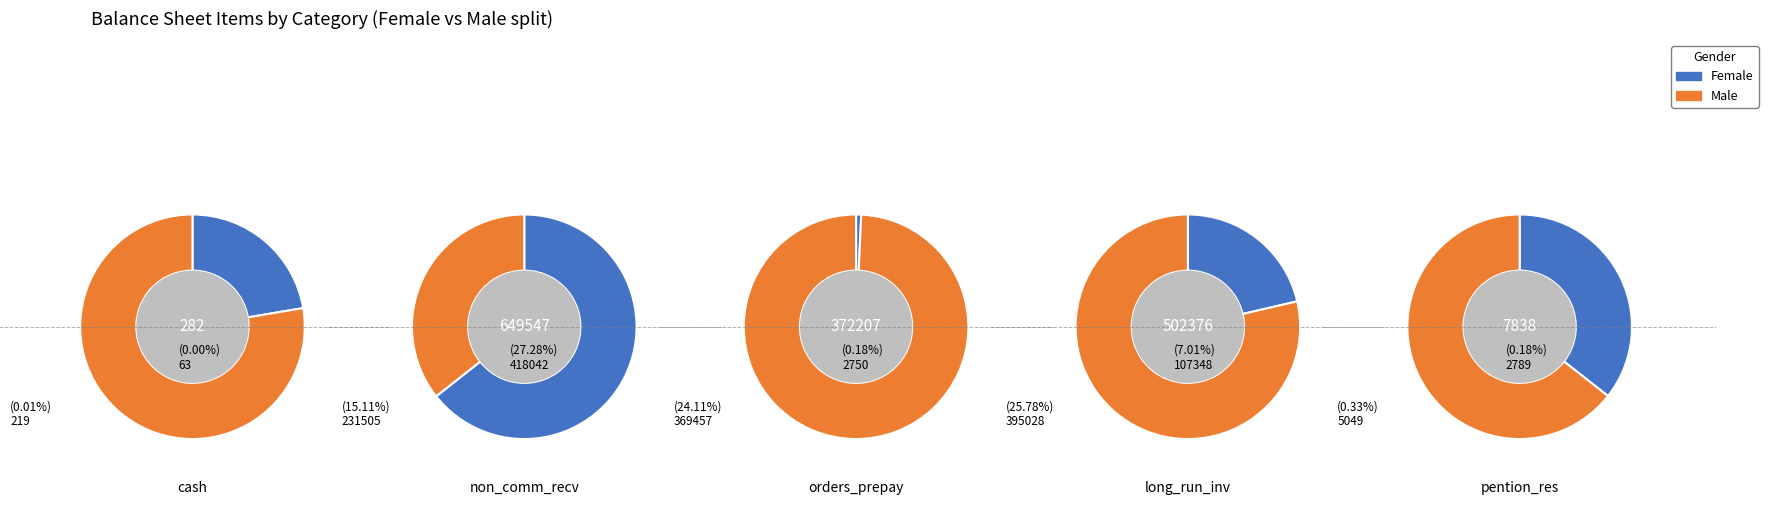

Does pention_reserves account for over 50% of the chart?

No